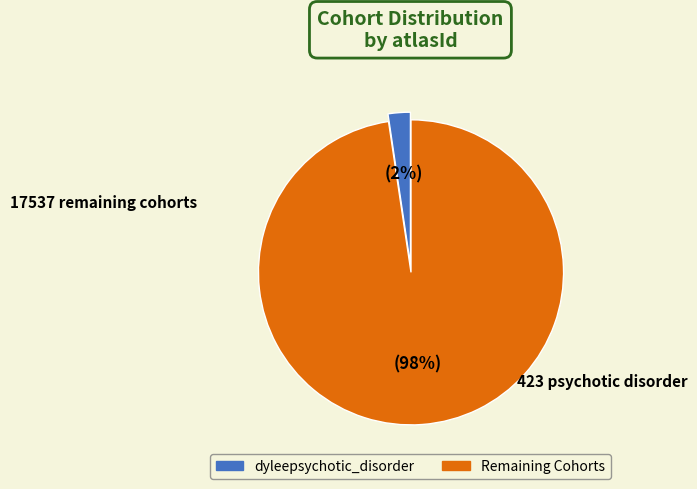

How many segments does this pie chart have?

2